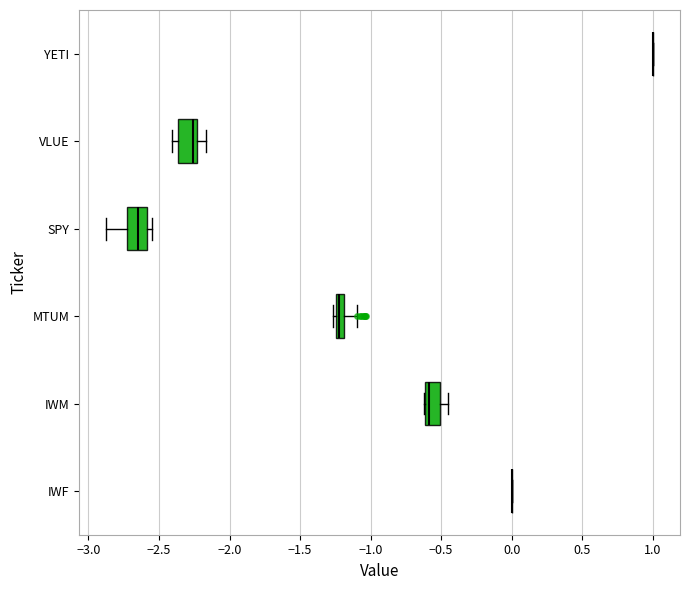

Where does the right whisker of the box for IWM end on the x-axis? The values are not printed on the chart, so give them approximately, as read against the axis.

-0.45